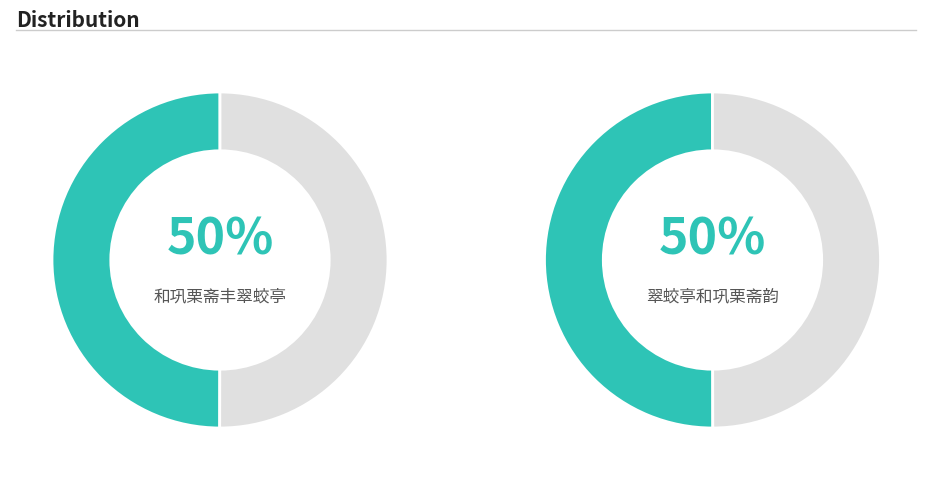

What is the largest slice in the pie chart?

翠蛟亭和巩栗斋韵